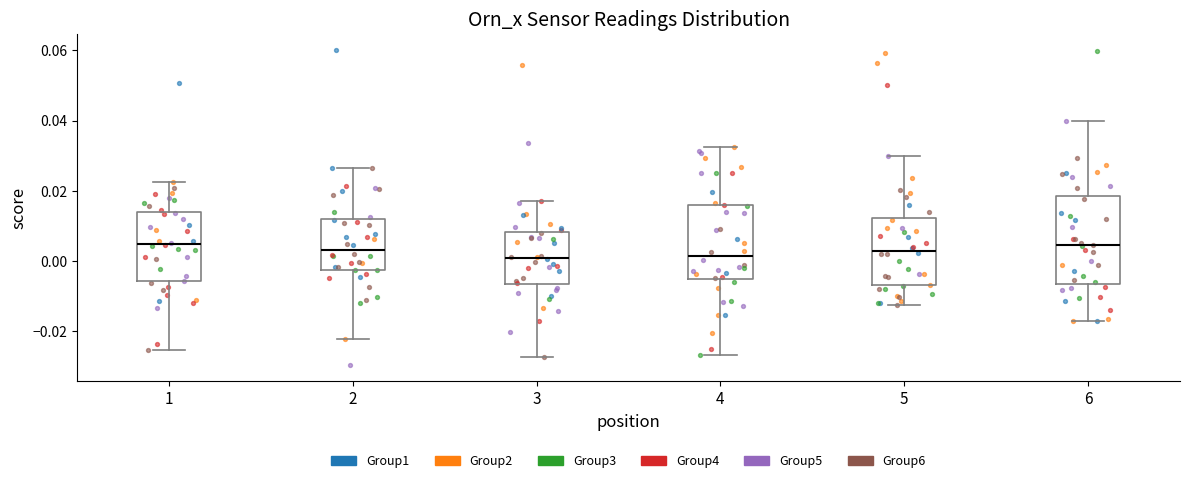

Comparing the boxes themselves (not the whiskers), which one is the tallest?

6